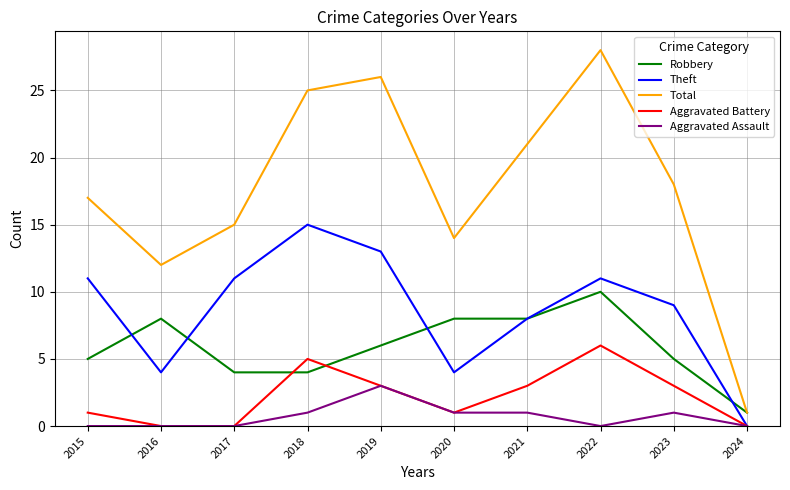

What is the difference between the Theft values at 2019 and 2024?

13